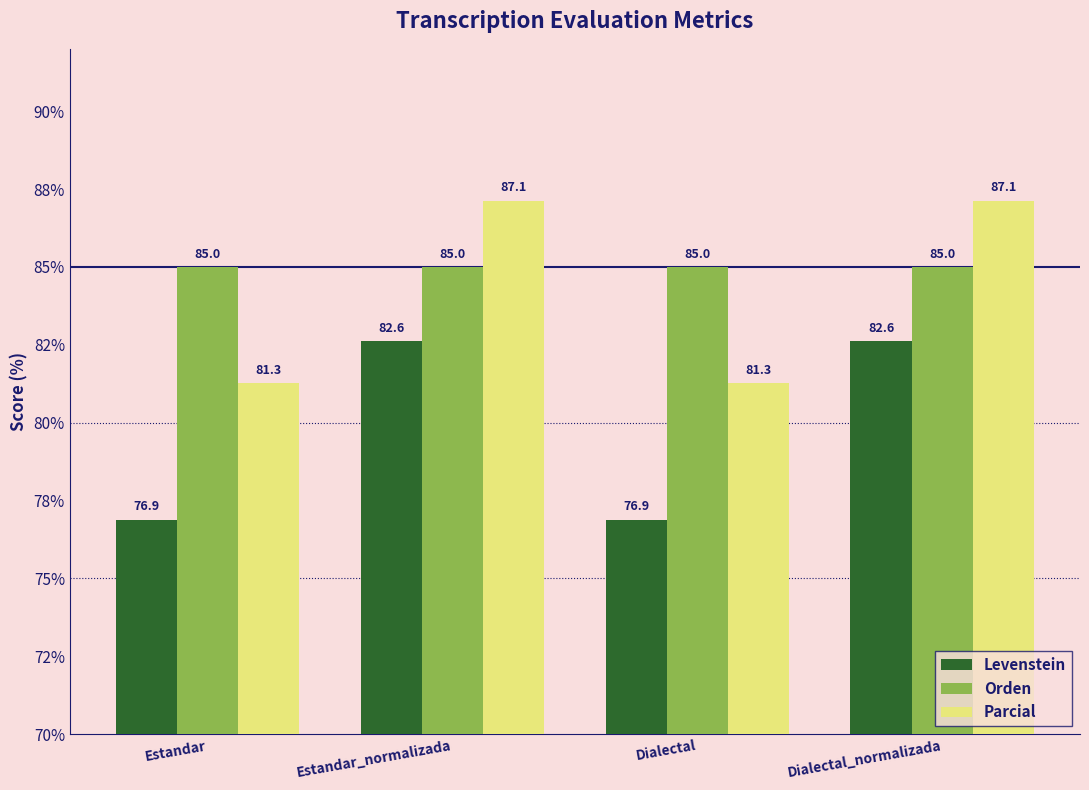

What are all the series names shown in the legend?

Levenstein, Orden, Parcial